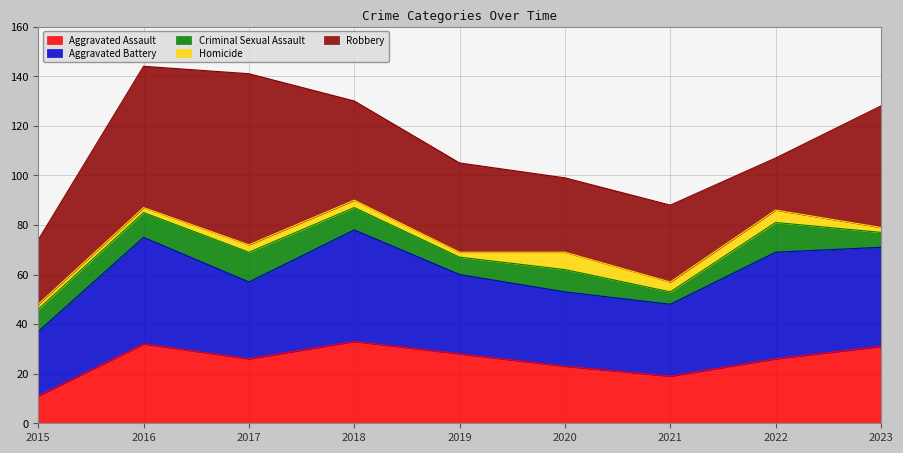

True or false: Robbery and Criminal Sexual Assault cross at least once.

False